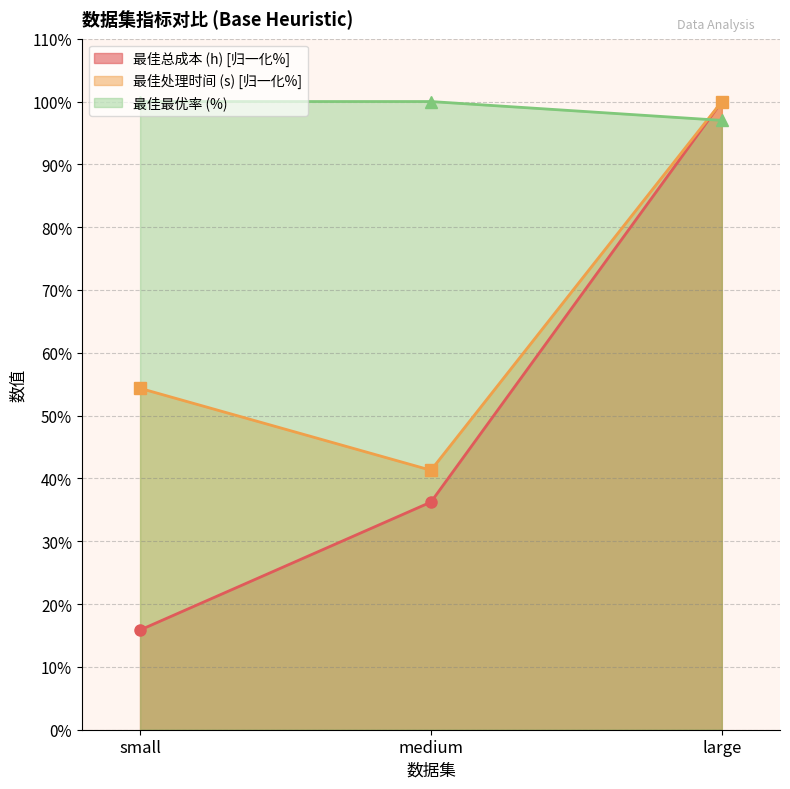

True or false: 最佳总成本 (h) has a value of 24.9 at large.

False